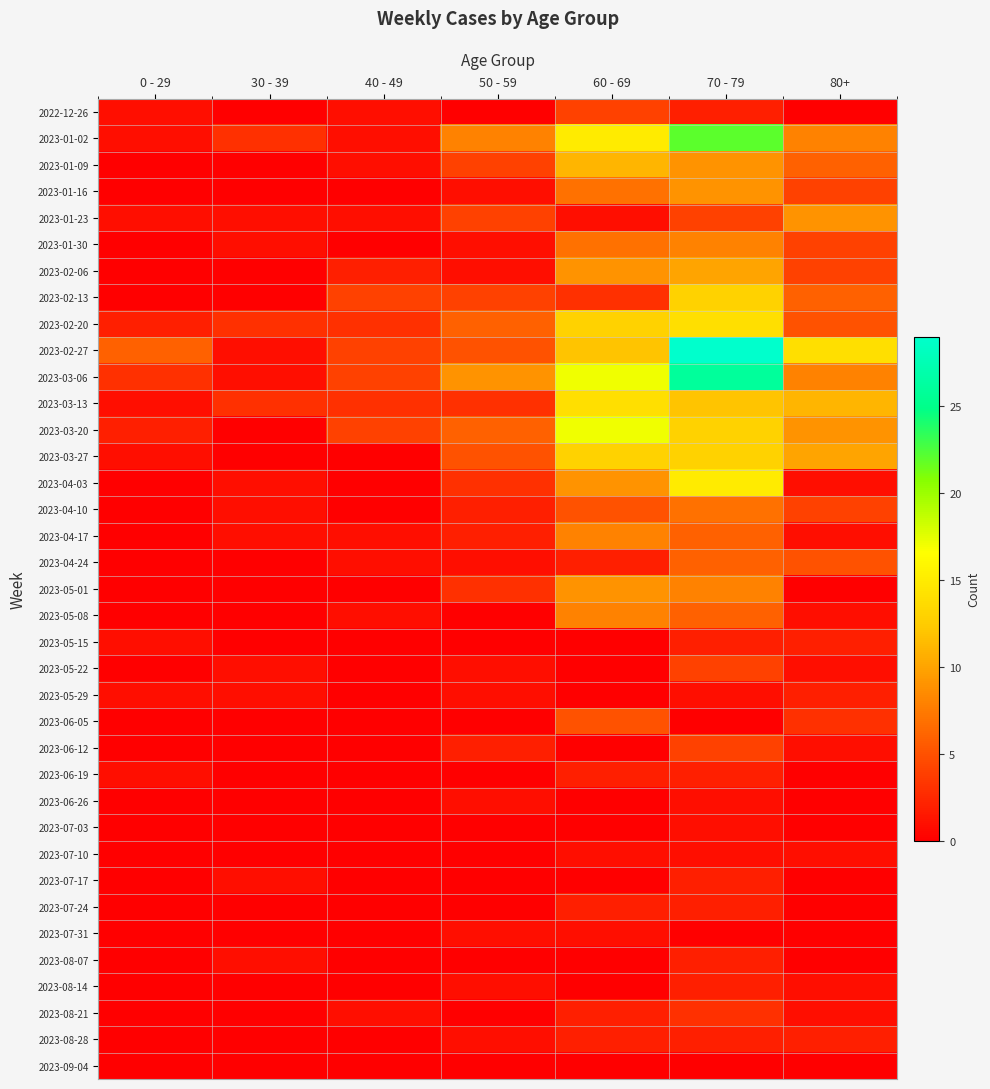

Rank the series by their maximum value, from highest to lowest.

2023-02-27, 2023-03-06, 2023-01-02, 2023-03-20, 2023-04-03, 2023-02-20, 2023-03-13, 2023-02-13, 2023-03-27, 2023-01-09, 2023-02-06, 2023-01-16, 2023-01-23, 2023-05-01, 2023-01-30, 2023-04-17, 2023-05-08, 2023-04-10, 2023-04-24, 2023-06-05, 2022-12-26, 2023-05-22, 2023-06-12, 2023-08-21, 2023-05-15, 2023-05-29, 2023-06-19, 2023-07-17, 2023-07-24, 2023-08-07, 2023-08-14, 2023-08-28, 2023-06-26, 2023-07-03, 2023-07-10, 2023-07-31, 2023-09-04